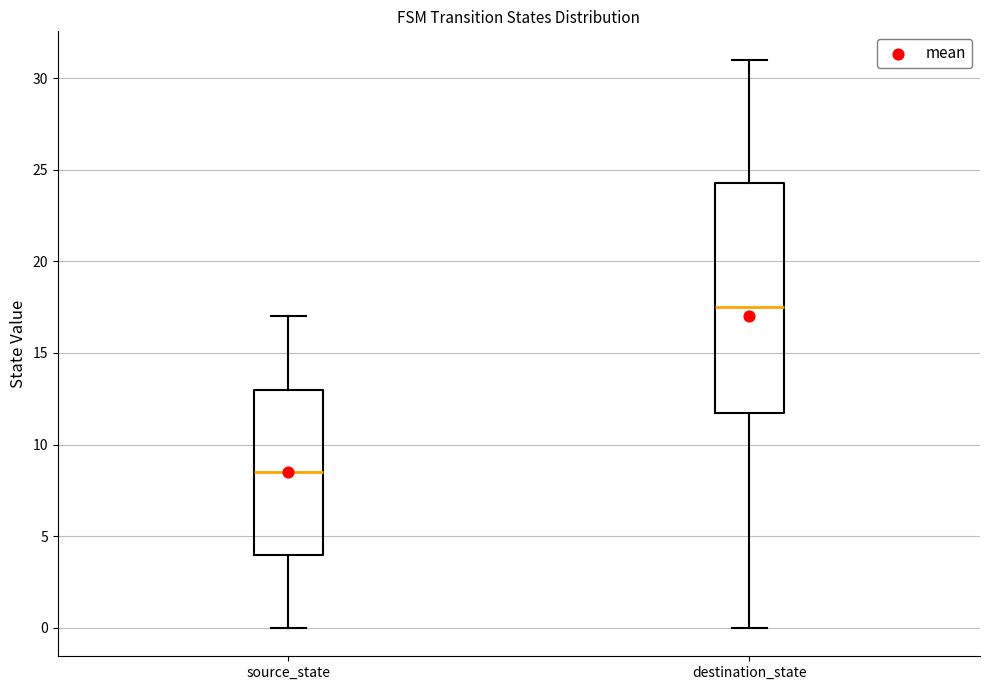

Reading left to right, read every box against the y-axis: the position of its median line, the range the box covers, and the ends of its whiskers. The values are not printed on the chart, so give them approximately, as read against the axis.

source_state: median 8.5, box 4.0 to 13.0, whiskers 0.0 to 17.0
destination_state: median 17.5, box 12.0 to 24.5, whiskers 0.0 to 31.0